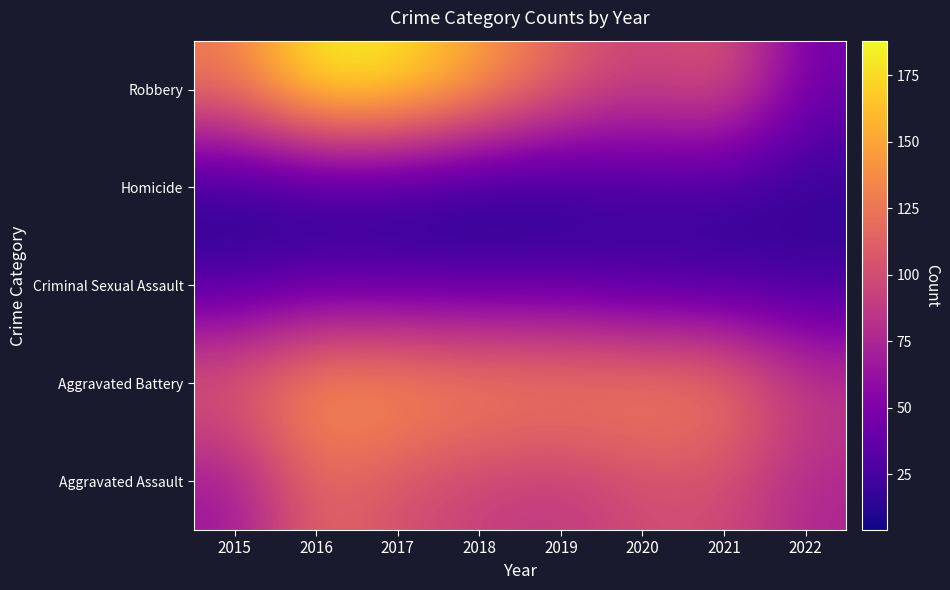

What is the difference between the highest and lowest values at 2021?

117